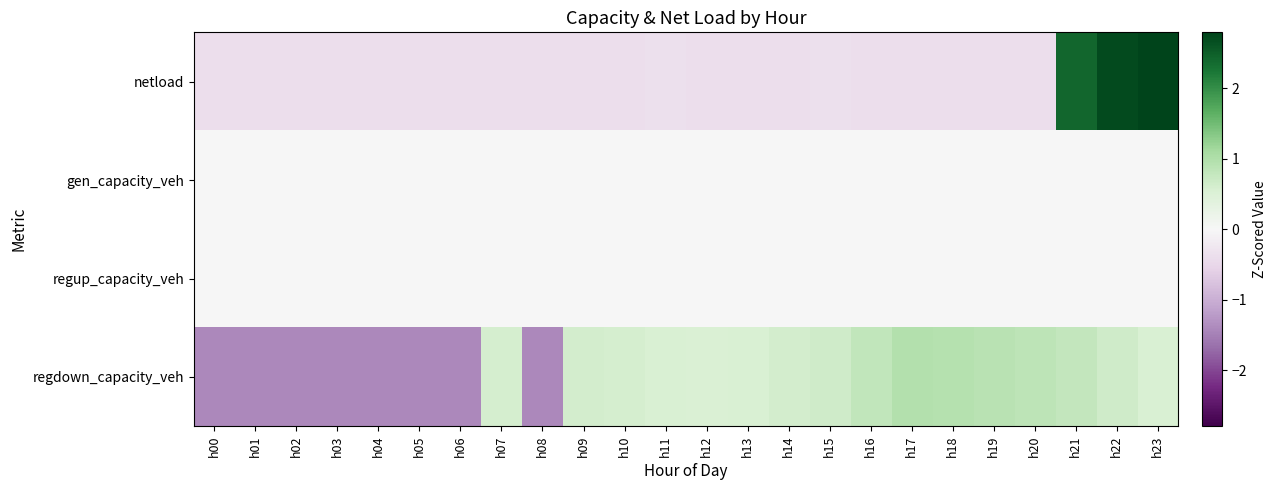

Reading left to right, transcribe all the data shown in this chart.

netload: h00=-0.4	h01=-0.4	h02=-0.4	h03=-0.4	h04=-0.4	h05=-0.4	h06=-0.4	h07=-0.4	h08=-0.4	h09=-0.4	h10=-0.4	h11=-0.4	h12=-0.4	h13=-0.4	h14=-0.4	h15=-0.4	h16=-0.4	h17=-0.4	h18=-0.4	h19=-0.4	h20=-0.4	h21=2.4	h22=2.7	h23=2.8
gen_capacity_veh: h00=0.0	h01=0.0	h02=0.0	h03=0.0	h04=0.0	h05=0.0	h06=0.0	h07=0.0	h08=0.0	h09=0.0	h10=0.0	h11=0.0	h12=0.0	h13=0.0	h14=0.0	h15=0.0	h16=0.0	h17=0.0	h18=0.0	h19=0.0	h20=0.0	h21=0.0	h22=0.0	h23=0.0
regup_capacity_veh: h00=0.0	h01=0.0	h02=0.0	h03=0.0	h04=0.0	h05=0.0	h06=0.0	h07=0.0	h08=0.0	h09=0.0	h10=0.0	h11=0.0	h12=0.0	h13=0.0	h14=0.0	h15=0.0	h16=0.0	h17=0.0	h18=0.0	h19=0.0	h20=0.0	h21=0.0	h22=0.0	h23=0.0
regdown_capacity_veh: h00=-1.4	h01=-1.4	h02=-1.4	h03=-1.4	h04=-1.4	h05=-1.4	h06=-1.4	h07=0.6	h08=-1.4	h09=0.6	h10=0.6	h11=0.5	h12=0.5	h13=0.5	h14=0.6	h15=0.7	h16=0.8	h17=1.0	h18=1.0	h19=0.9	h20=0.9	h21=0.8	h22=0.7	h23=0.5